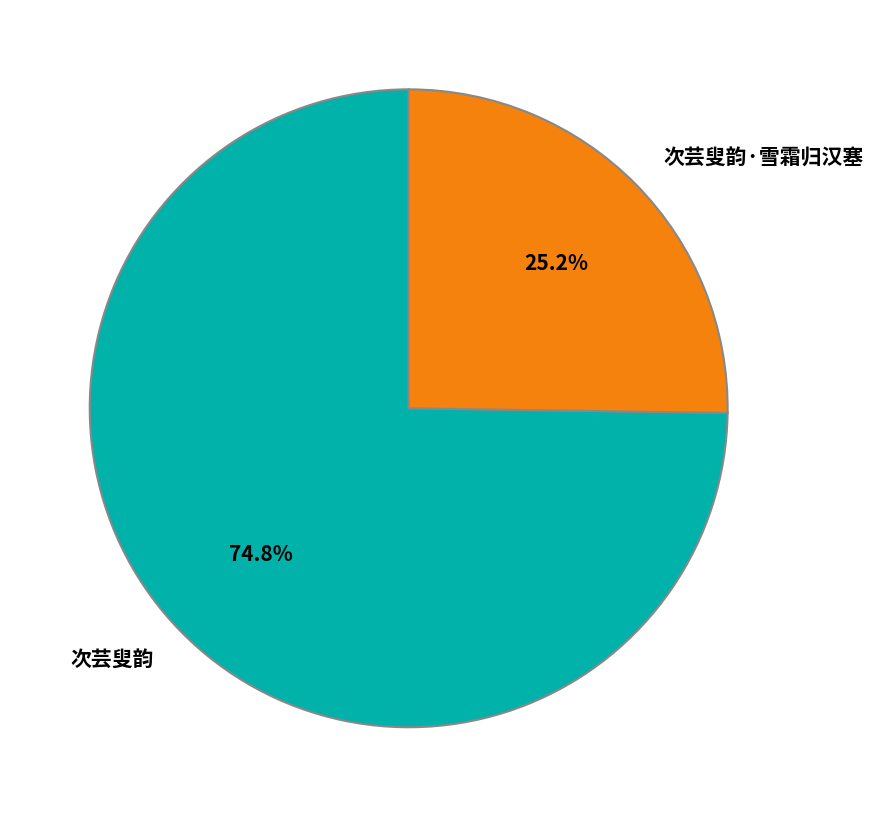

The 次芸叟韵 slice represents 75% of the pie. True or false?

True